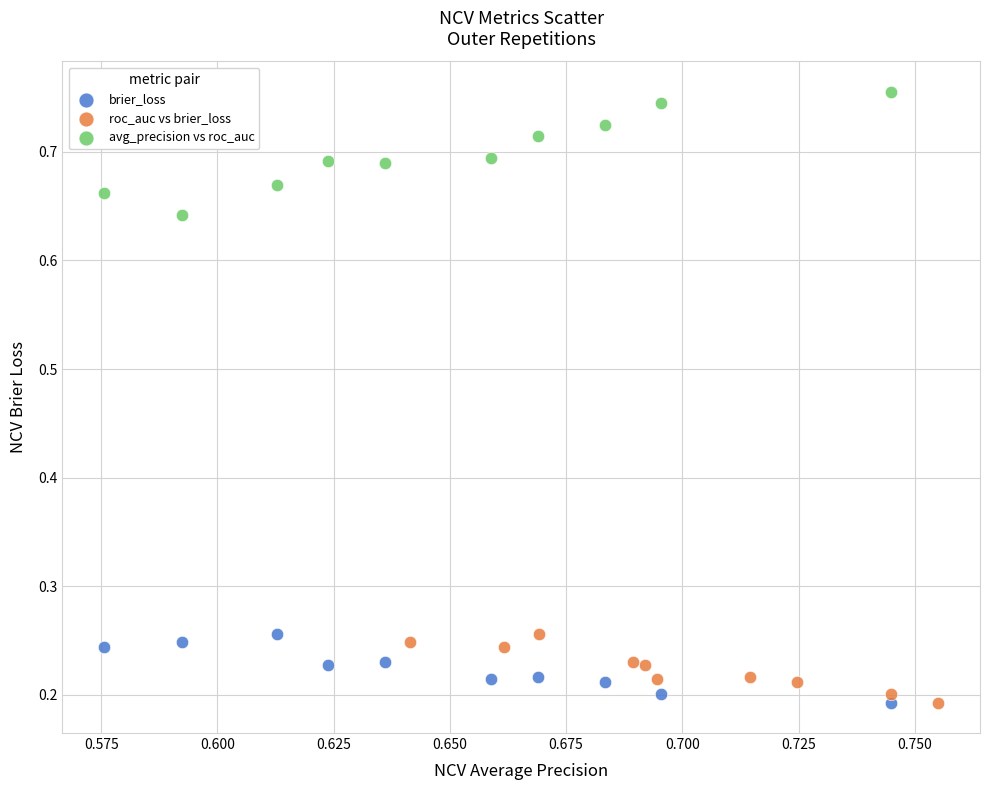

Which series has the largest Y range (max minus min)?

avg_precision vs roc_auc